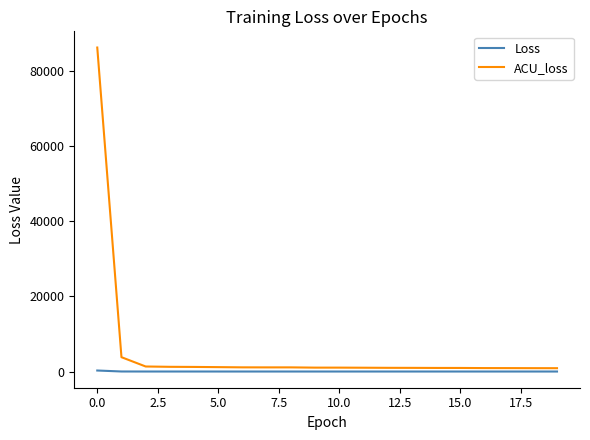

Which series has the largest range (max minus min)?

ACU_loss